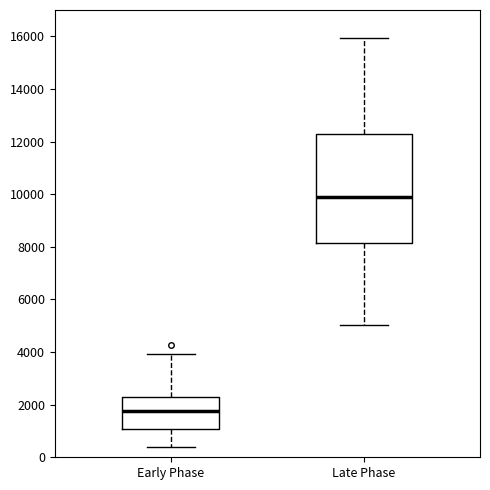

Reading left to right, transcribe this box plot: for each box, give where its median line is, the range the box spans, and where its two whiskers end, as read against the y-axis. The values are not printed on the chart, so give them approximately, as read against the axis.

Early Phase: median 1800, box 1000 to 2200, whiskers 400 to 4000
Late Phase: median 10000, box 8200 to 12200, whiskers 5000 to 16000